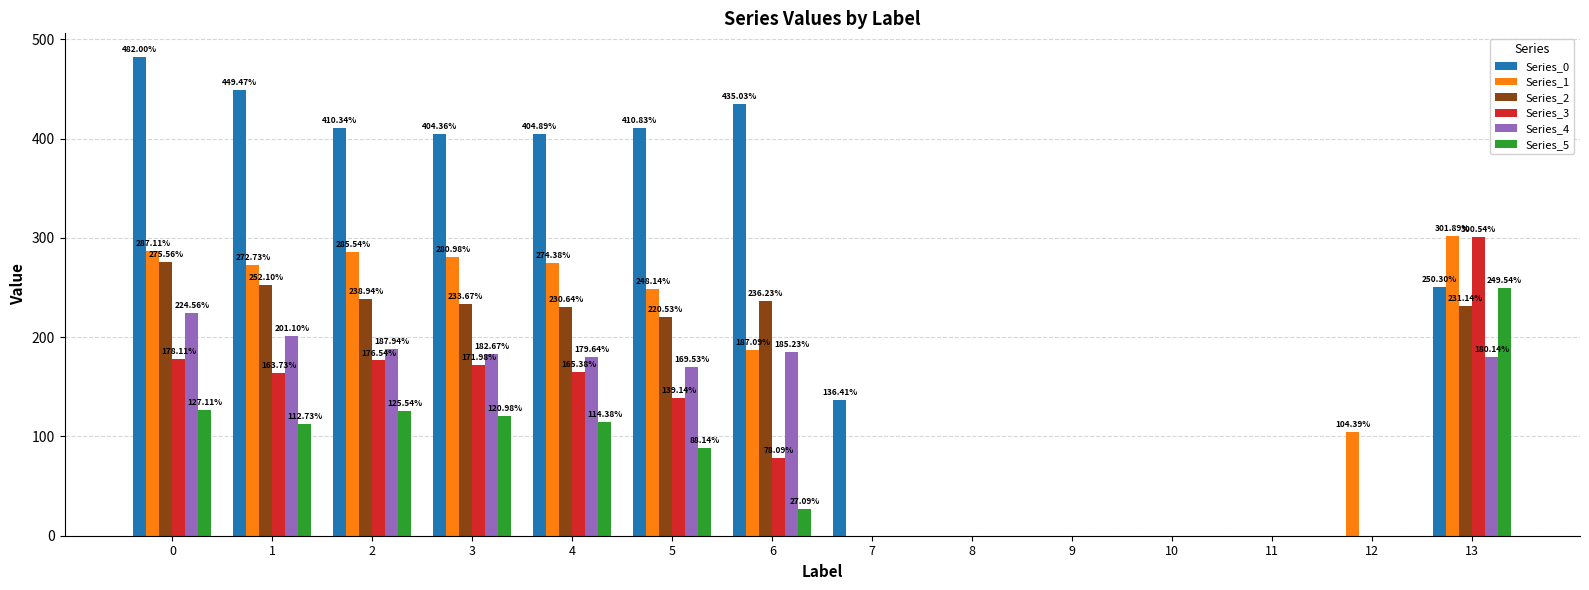

True or false: Series_5 has a value of 249.5 at 13.

True